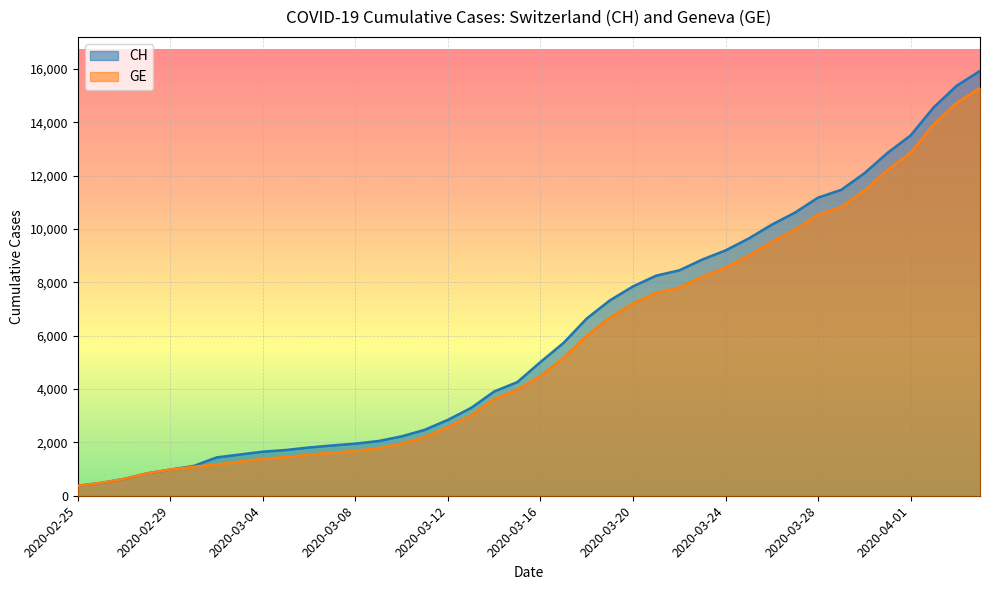

At which label does GE reach its peak?

2020-04-04